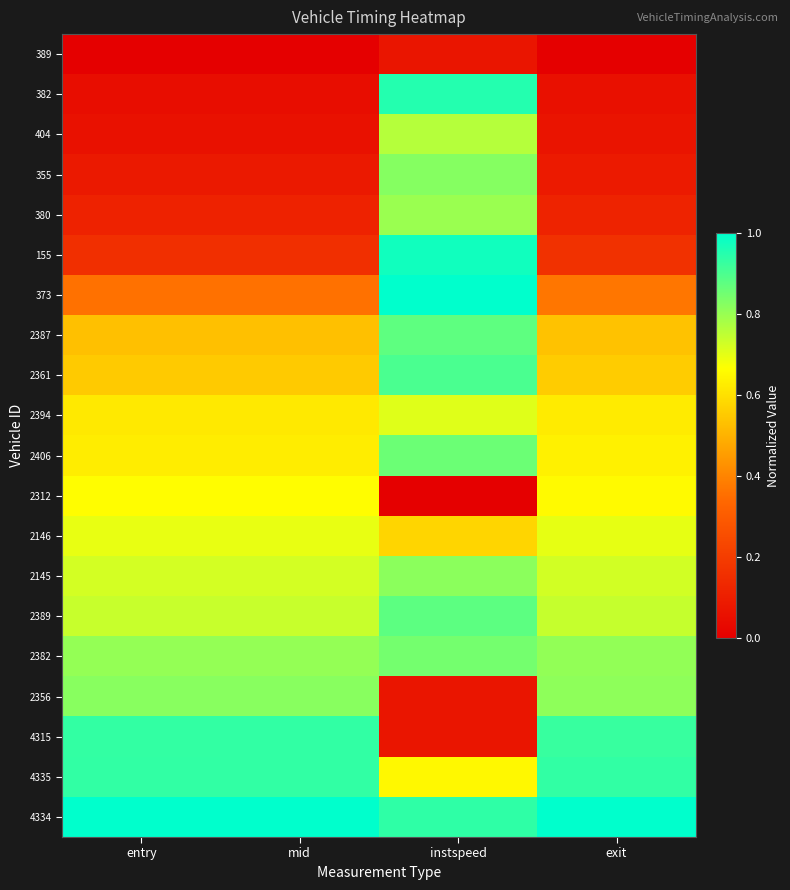

Which label corresponds to the largest value in the chart?

instspeed